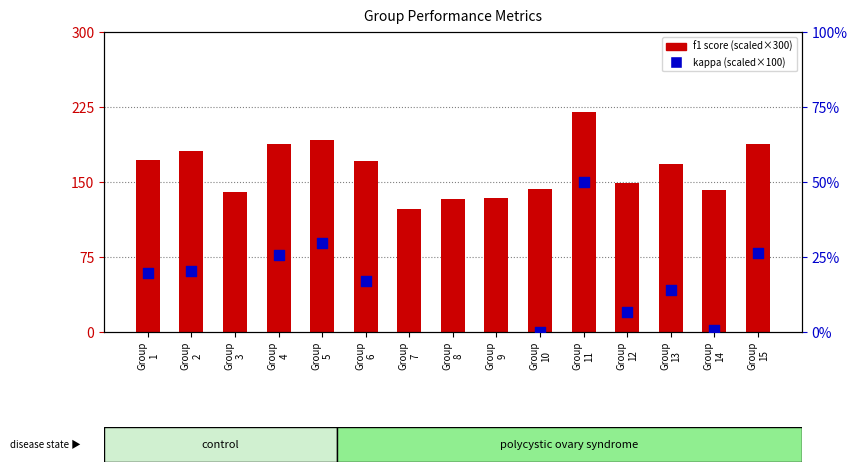

At which category is the sum across all series the highest?

Group
11